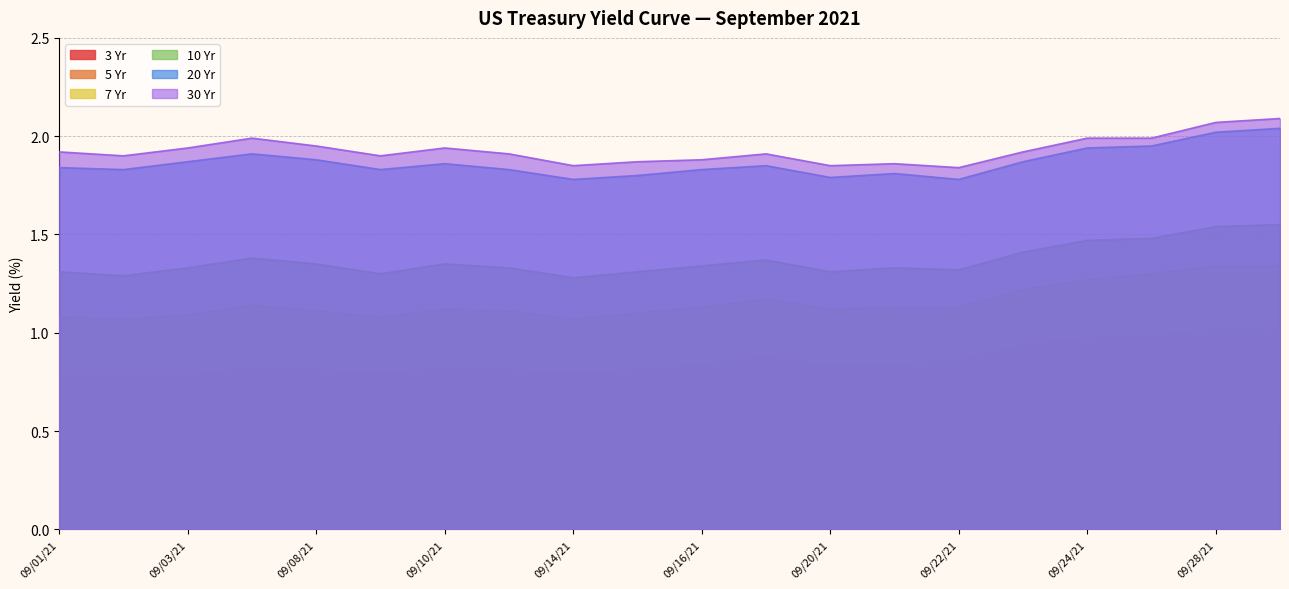

Rank the series by their maximum value, from highest to lowest.

30 Yr, 20 Yr, 10 Yr, 7 Yr, 5 Yr, 3 Yr